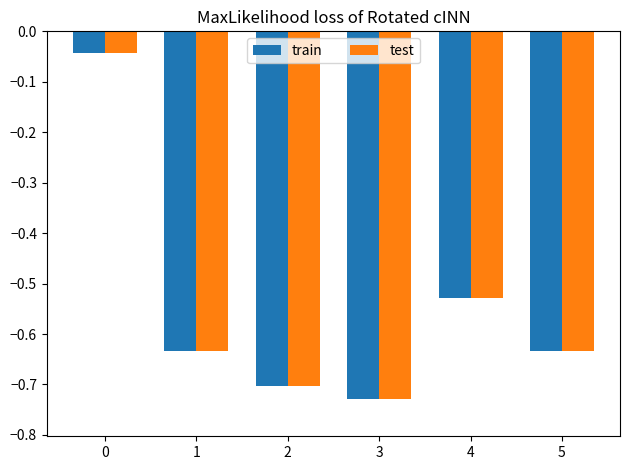

The train series shows -0.8 at 4. True or false?

False